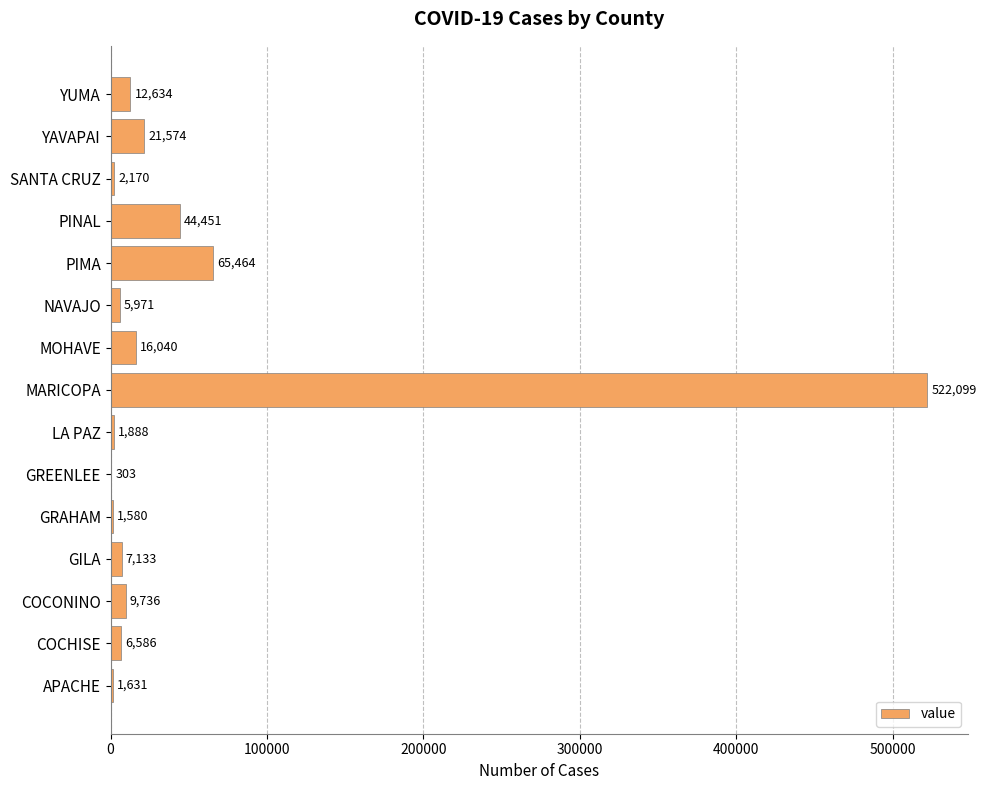

Read the value at SANTA CRUZ.

2170